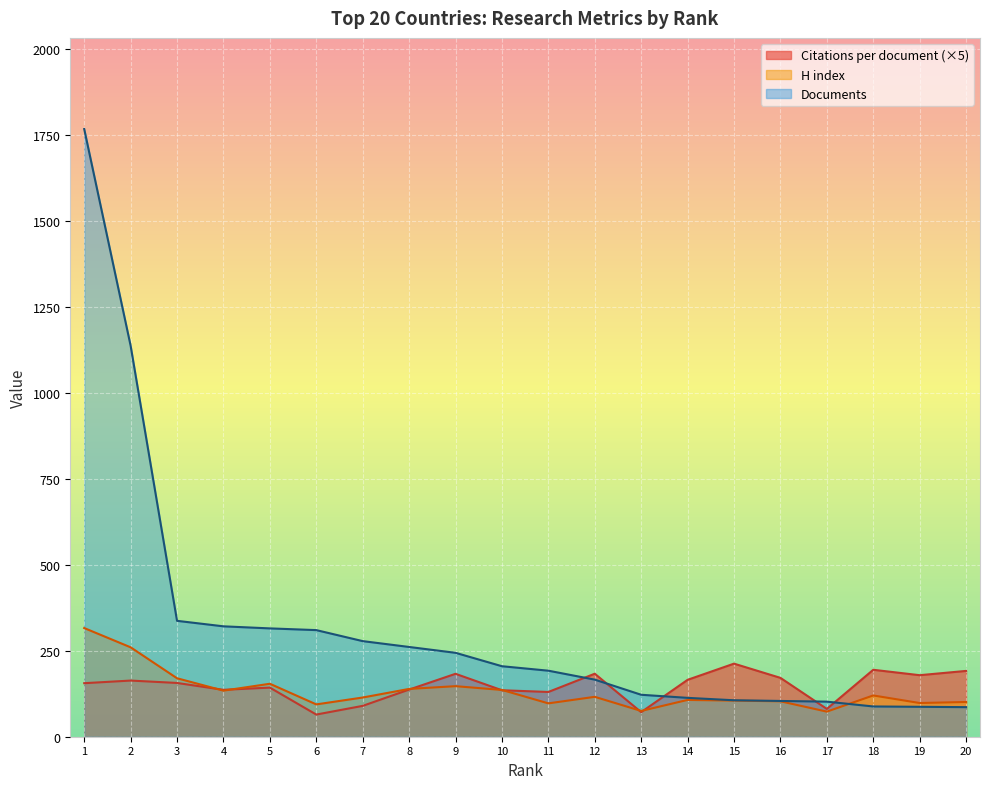

Which series has the widest spread of values?

Documents